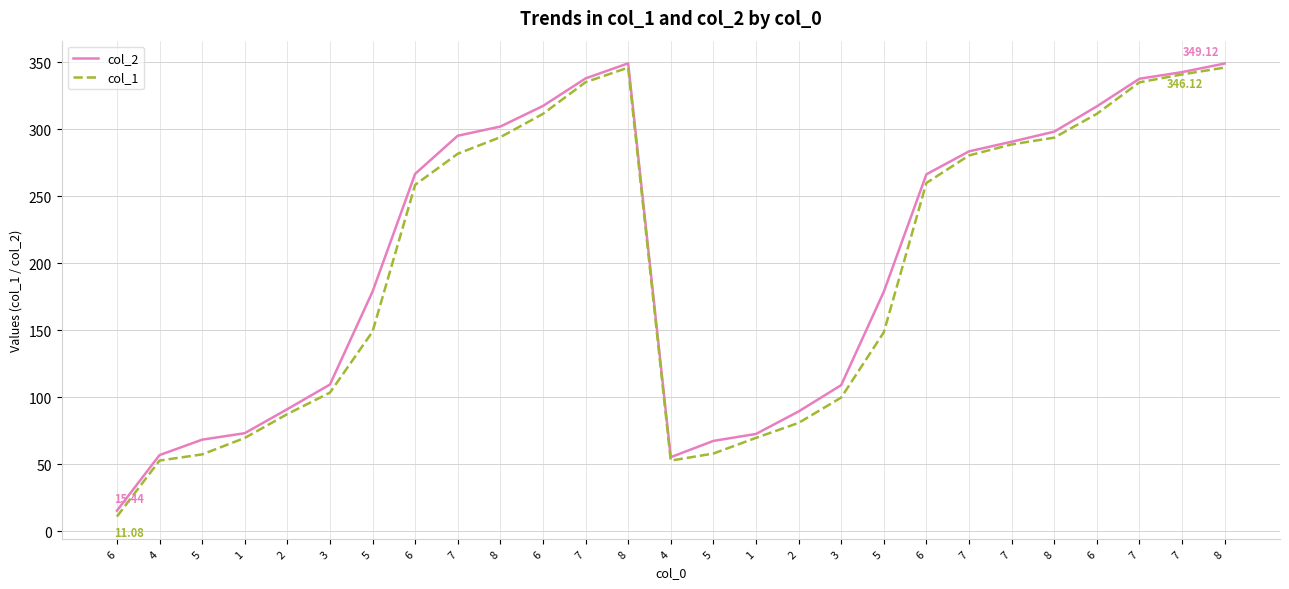

What is the difference between the second highest and minimum values in the col_1 series?

335.0